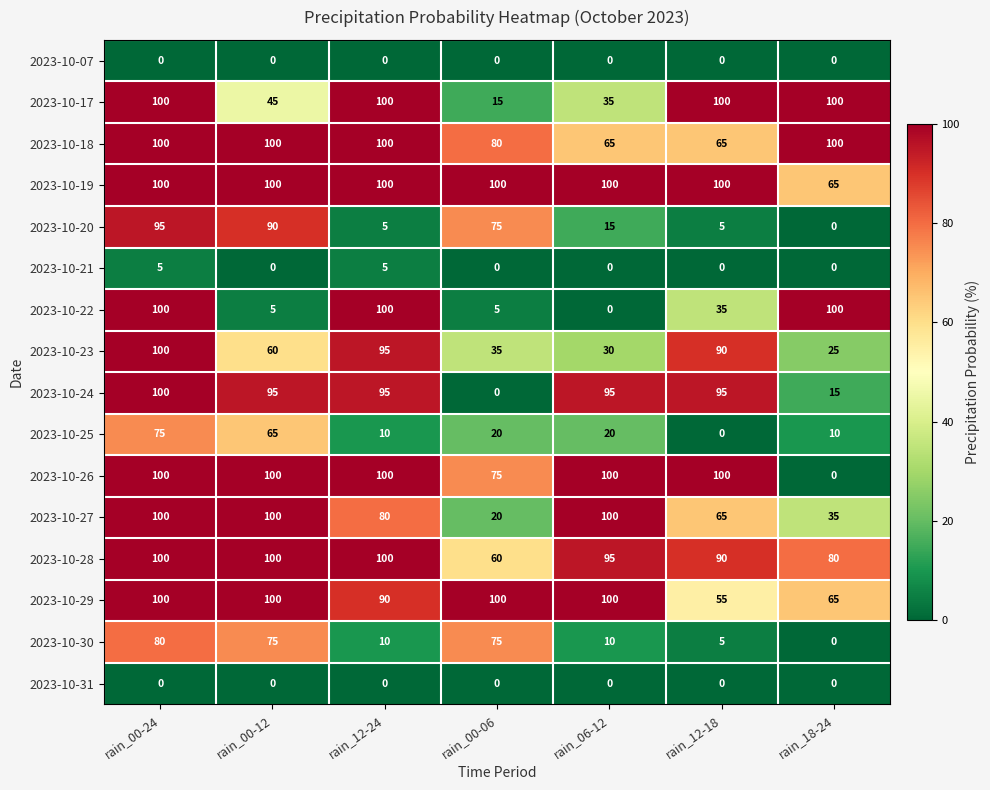

What is the difference between the 2023-10-23 values at rain_12-24 and rain_00-12?

35